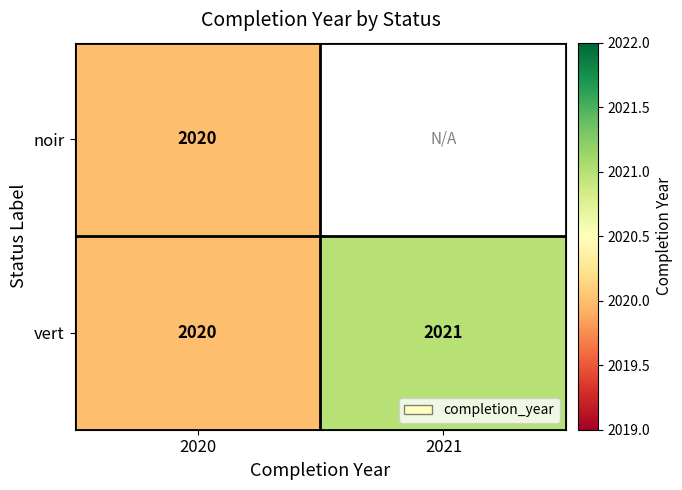

At how many categories does at least one series exceed 2020?

1